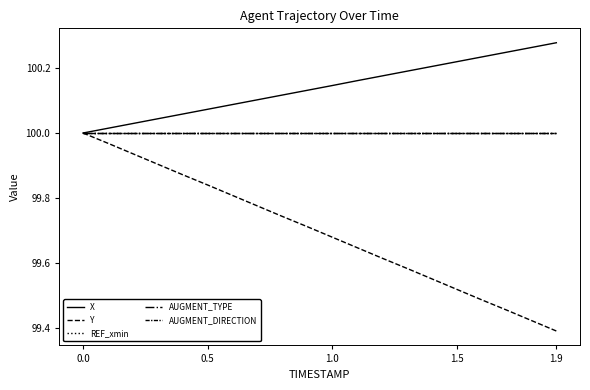

Which series has the largest range (max minus min)?

Y